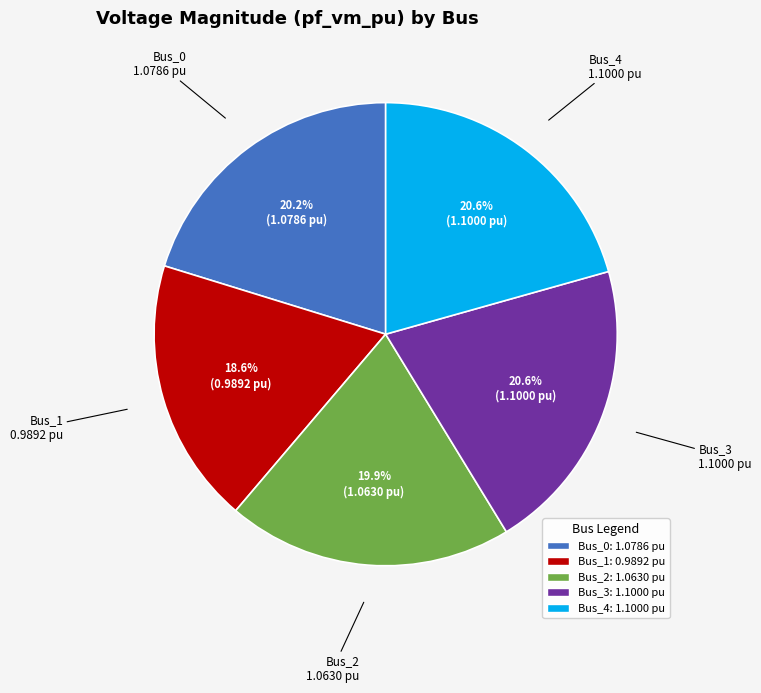

Is there any slice that represents more than half of the pie?

No